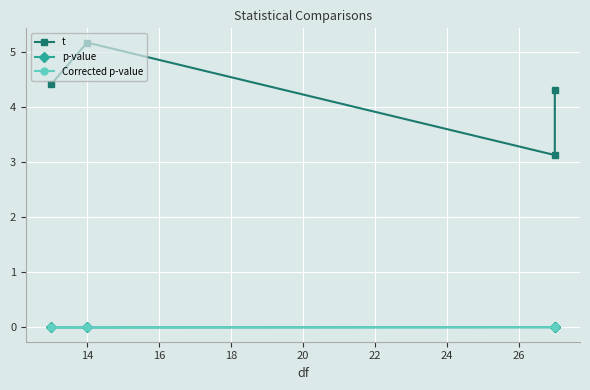

At which category is the sum across all series the highest?

14